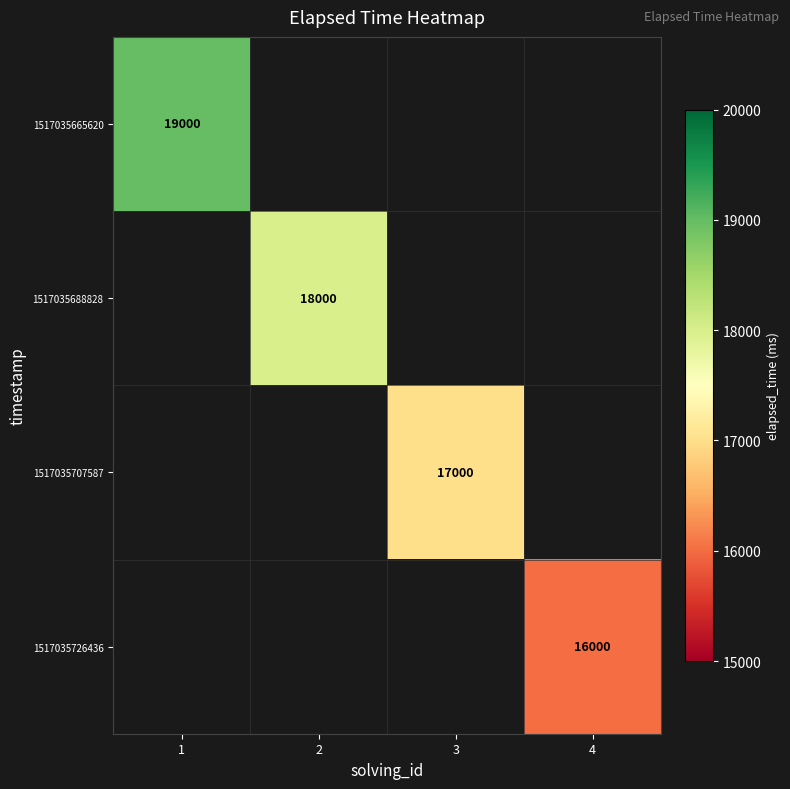

Which has a higher value, 3 or 1?

1